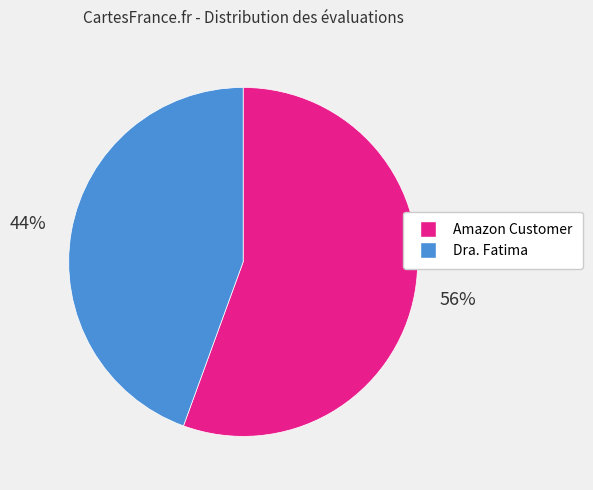

To the nearest percent, what is the combined percentage of Amazon Customer and Dra. Fatima?

100%